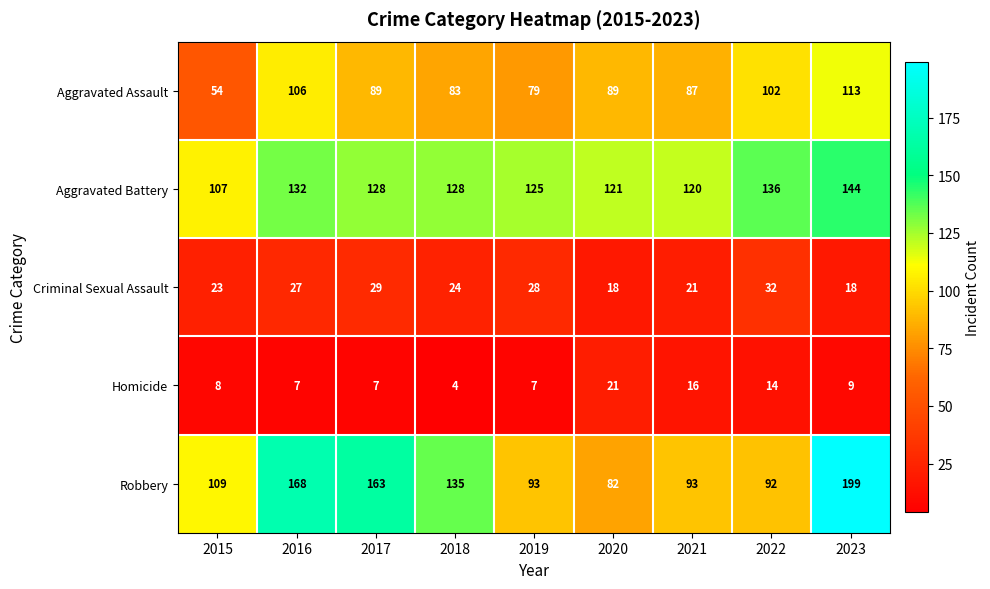

What is the minimum value shown in the chart?

4